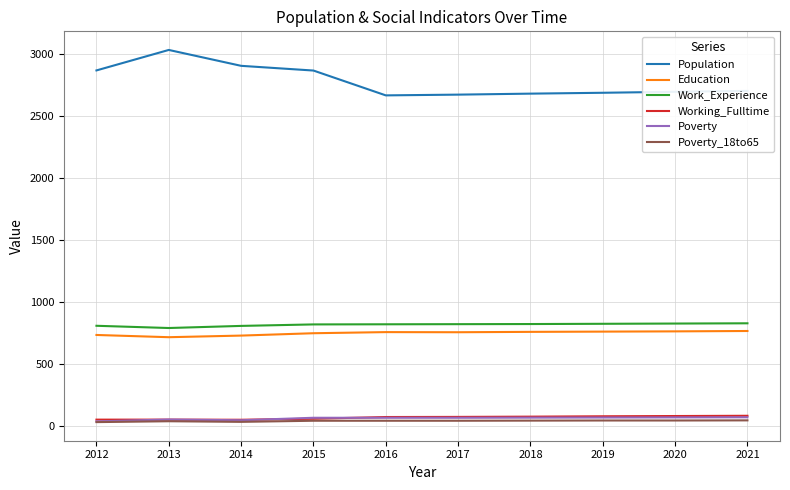

True or false: Poverty_18to65 has more than 0 interior local peaks.

True